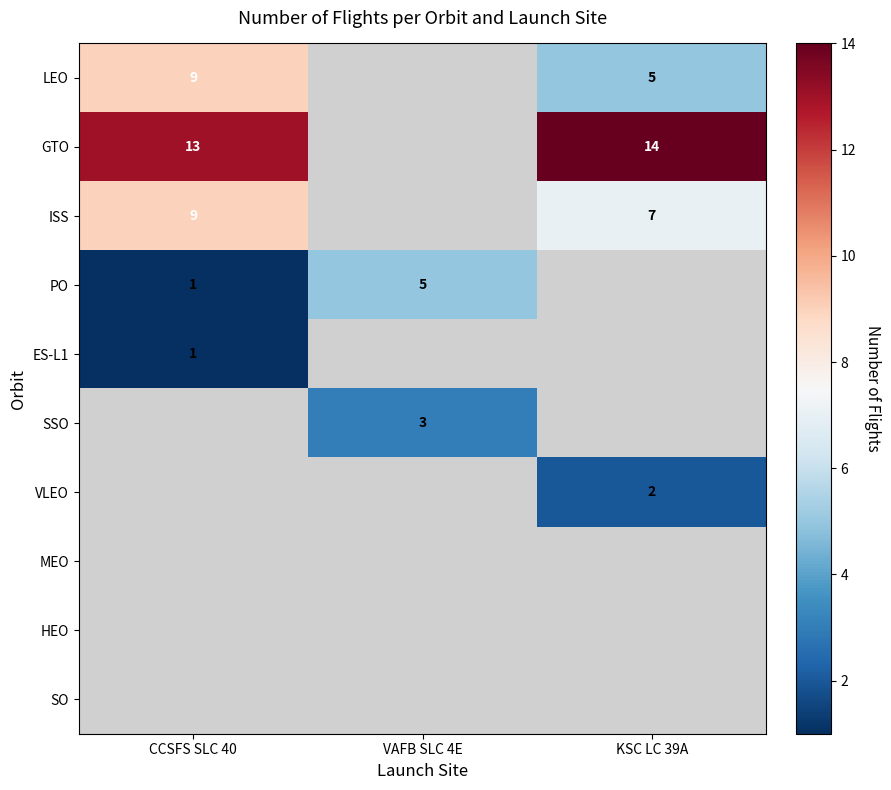

How many categories are shown in the chart?

3